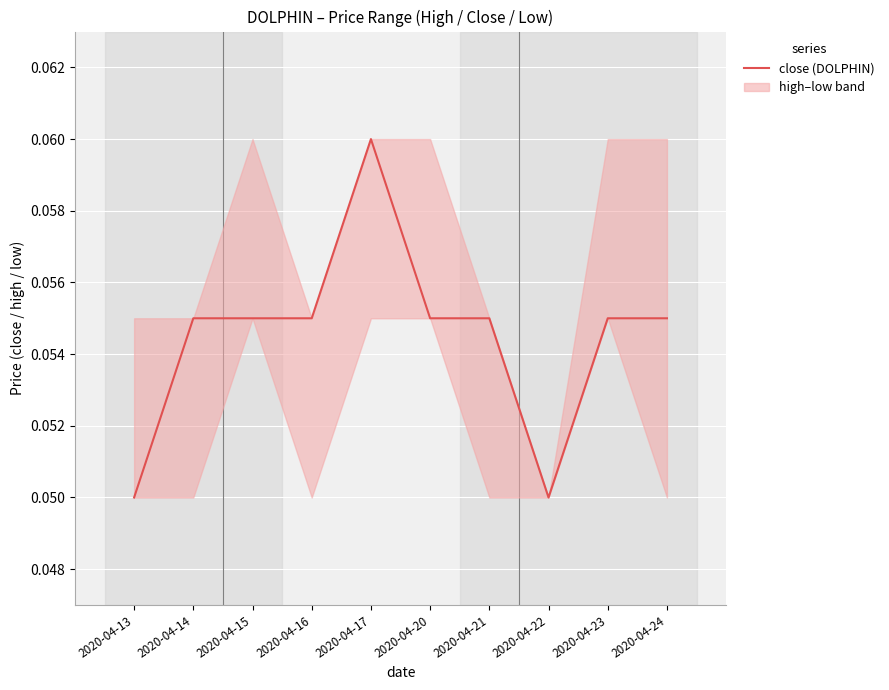

Reading left to right, list all the values displayed in this chart.

2020-04-13=0.1	2020-04-14=0.1	2020-04-15=0.1	2020-04-16=0.1	2020-04-17=0.1	2020-04-20=0.1	2020-04-21=0.1	2020-04-22=0.1	2020-04-23=0.1	2020-04-24=0.1